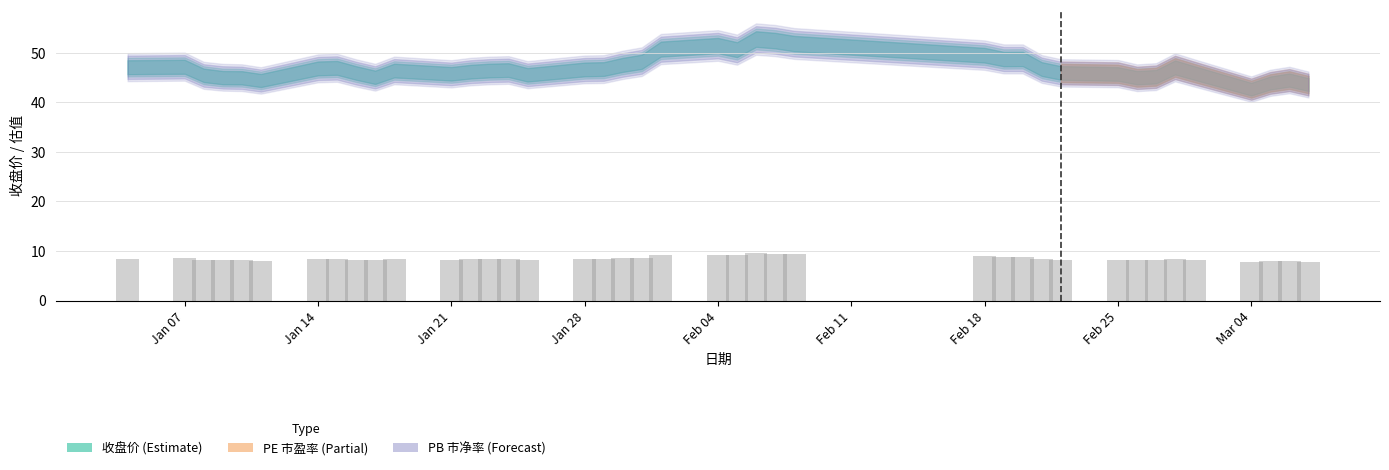

What is the greatest value displayed?

9.5